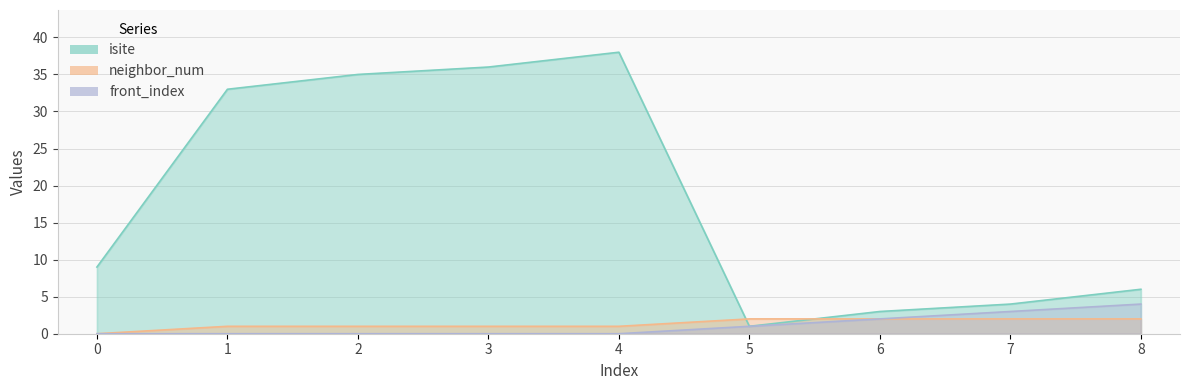

True or false: neighbor_num has a value of 3 at 5.

False